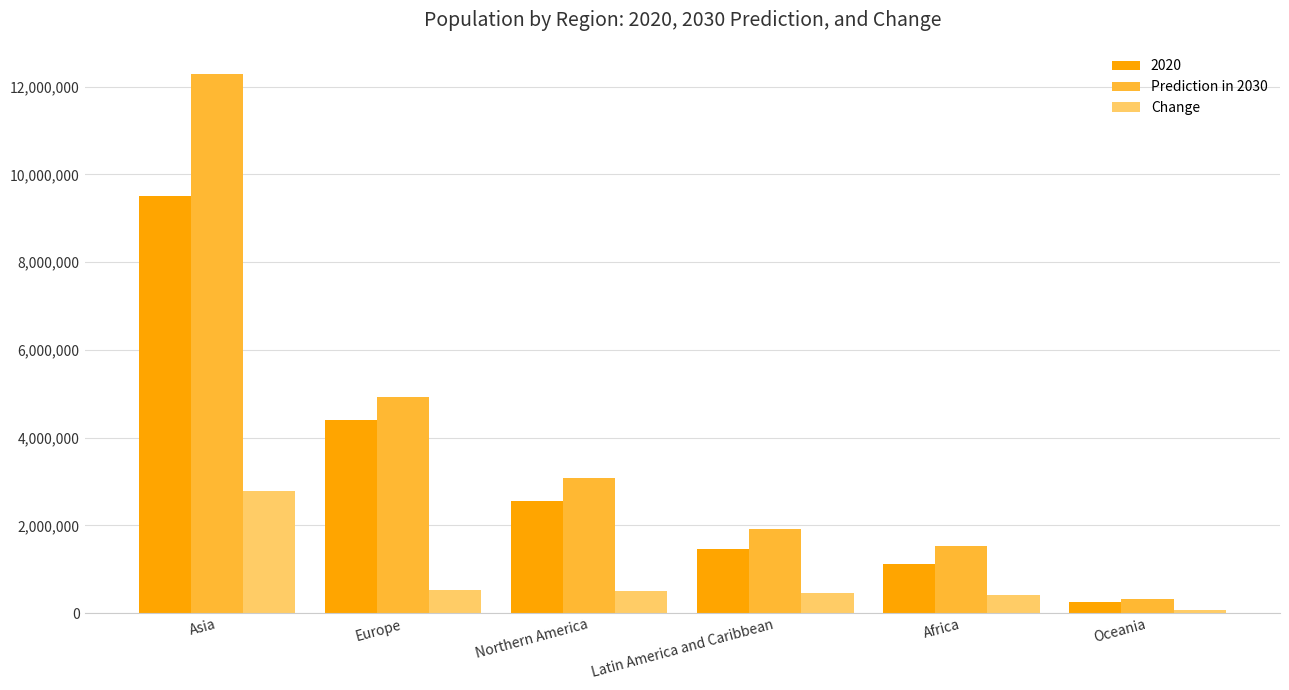

At which label does Prediction in 2030 reach its peak?

Asia